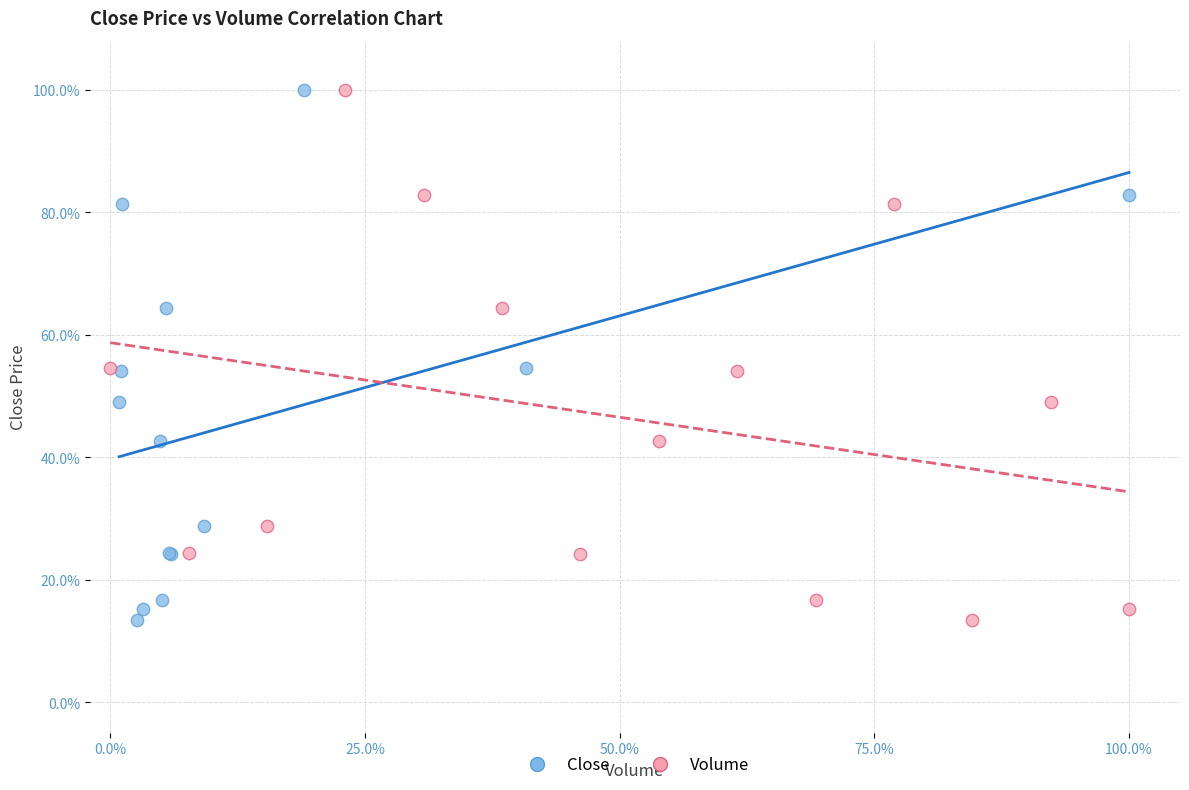

What are all the series names shown in the legend?

Close, Volume